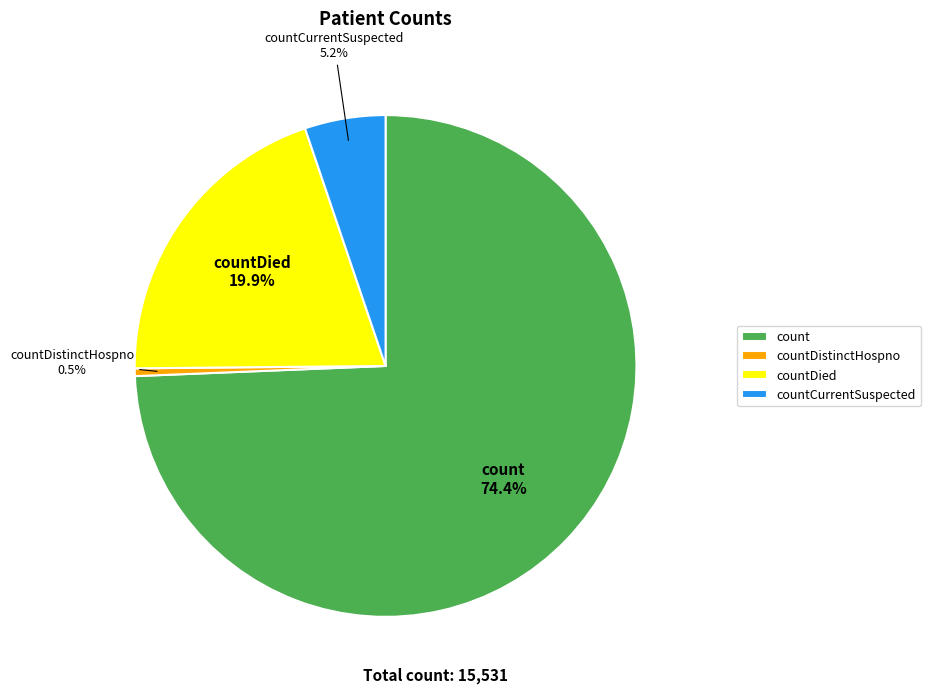

Between countDistinctHospno and countCurrentSuspected, which is larger?

countCurrentSuspected